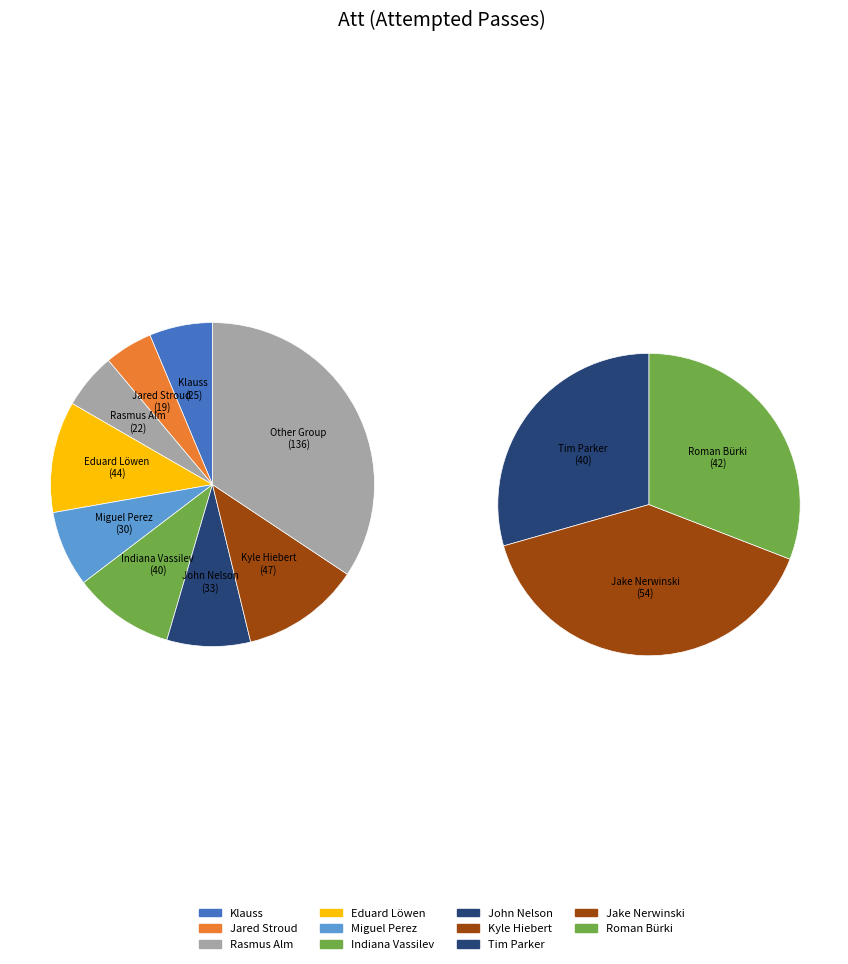

True or false: Indiana Vassilev accounts for 10% of the total.

True